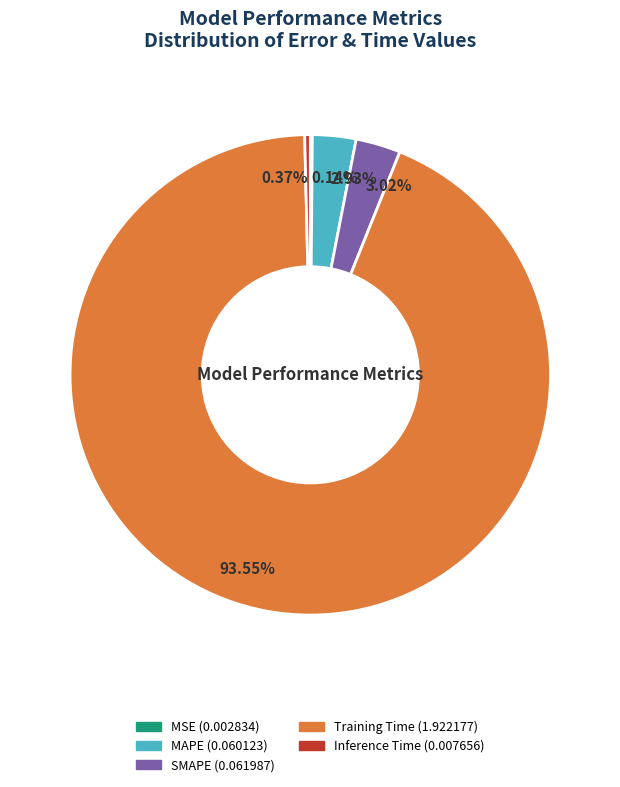

Combined, do MAPE and Inference Time account for over 50%?

No